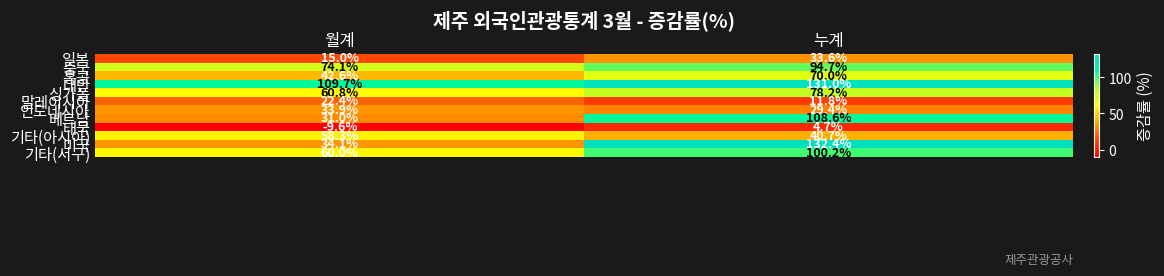

What is the difference between the maximum and minimum values in the 중국 series?

20.6